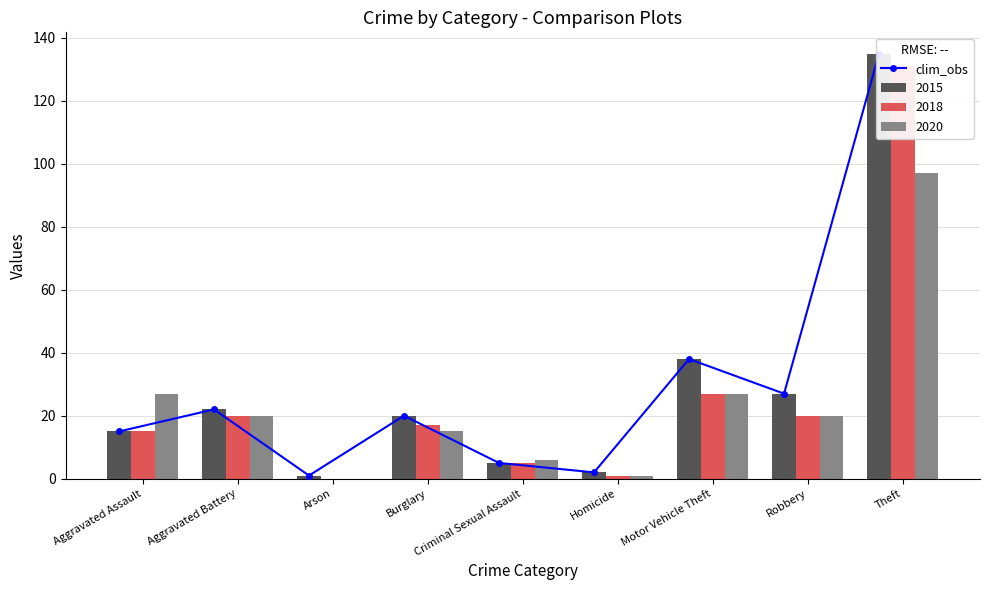

Which label corresponds to the smallest value in the chart?

Arson